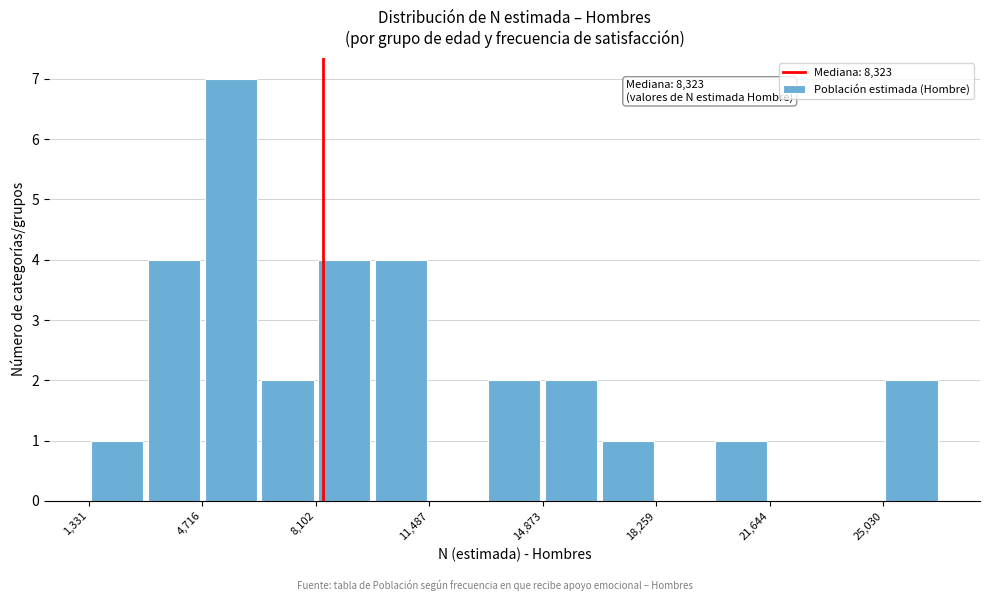

Around what value on the x-axis is the tallest bar? Give the approximate position of its centre, as read against the axis.

5500